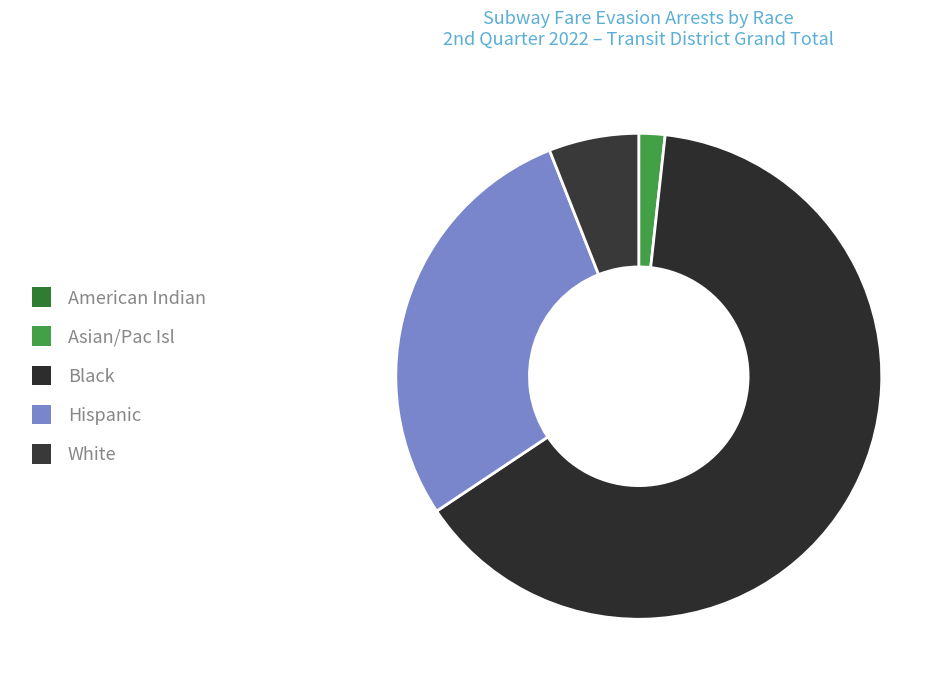

What is the change in value from Hispanic to White?

-116